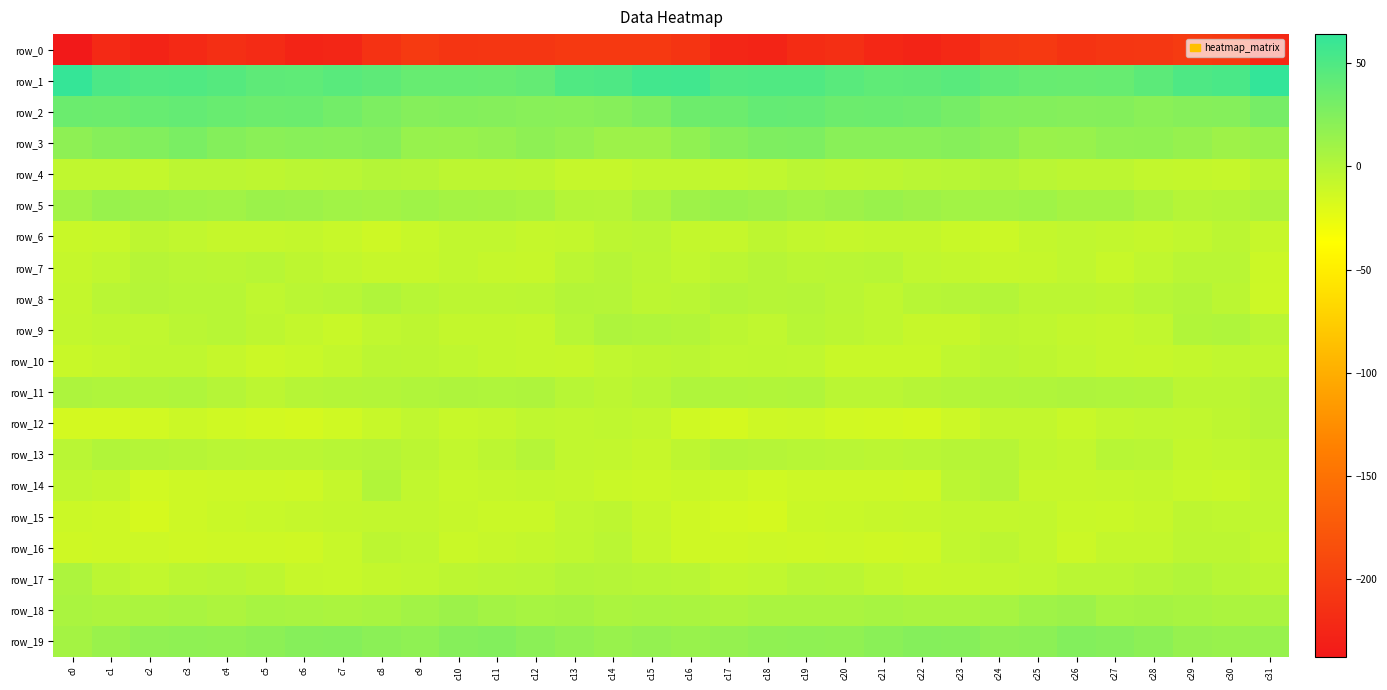

Reading left to right, transcribe all the data shown in this chart.

row_0: -237.5	-221.1	-227.1	-222.0	-215.8	-219.8	-225.8	-224.8	-213.0	-204.5	-210.3	-209.1	-208.4	-205.1	-205.2	-205.8	-210.5	-225.0	-225.9	-219.2	-216.1	-223.1	-226.1	-221.5	-207.8	-206.2	-211.1	-208.4	-207.6	-204.3	-206.0	-222.2
row_1: 62.8	51.4	48.7	48.9	46.8	42.6	41.7	44.6	42.7	38.0	37.6	37.1	39.8	48.9	50.4	55.9	56.5	48.3	49.1	48.7	44.7	41.6	42.6	45.0	40.7	37.7	36.9	37.6	43.2	50.4	51.9	64.0
row_2: 36.2	35.6	38.0	39.7	37.3	35.1	36.2	31.9	27.4	23.1	24.4	22.9	22.1	21.3	22.7	26.6	34.9	35.7	39.5	39.2	35.7	36.0	34.3	30.7	24.9	24.2	22.9	23.8	20.6	22.7	23.3	30.8
row_3: 18.7	22.6	24.8	28.4	23.4	20.8	21.9	21.4	22.6	14.1	13.7	15.3	18.7	15.8	11.6	11.1	17.7	22.8	26.9	27.3	21.3	21.3	21.2	22.6	19.5	13.2	13.6	17.3	17.8	14.7	10.6	13.0
row_4: -5.6	-6.0	-7.3	-3.5	-3.6	-4.7	-2.7	-2.3	0.4	-1.2	-3.7	-4.2	-4.8	-7.9	-8.1	-6.0	-5.8	-7.5	-6.1	-2.9	-4.5	-4.1	-2.4	-1.5	0.6	-2.3	-4.2	-4.0	-6.8	-7.5	-7.9	-3.0
row_5: 8.9	13.8	12.0	10.2	9.4	12.7	11.3	9.6	8.2	10.1	7.8	7.0	5.9	0.1	-0.2	4.4	10.7	13.1	11.3	9.2	10.6	12.8	10.7	8.9	9.0	9.9	6.9	7.3	3.4	-0.5	0.6	3.5
row_6: -9.7	-9.1	-4.8	-6.5	-7.9	-8.0	-7.3	-9.1	-12.0	-9.1	-6.2	-6.2	-8.2	-7.5	-4.1	-3.0	-7.4	-7.9	-4.5	-7.2	-8.4	-7.3	-7.6	-10.1	-11.4	-7.8	-5.7	-7.2	-8.1	-6.5	-3.6	-8.6
row_7: -8.2	-5.5	-1.2	-2.2	-3.0	-1.5	-4.6	-6.7	-8.5	-8.7	-6.3	-7.9	-8.4	-3.4	-0.8	-3.3	-6.1	-3.4	-0.8	-2.9	-2.5	-1.6	-6.0	-7.1	-8.9	-8.1	-6.0	-9.4	-6.0	-2.4	-2.1	-11.2
row_8: -7.6	-2.4	-0.2	-1.4	-1.4	-5.2	-2.6	-1.4	1.6	-1.7	-3.9	-3.8	-3.7	0.4	-0.7	-4.2	-2.6	0.5	-1.3	-0.8	-3.0	-4.9	-1.5	-0.2	0.9	-3.3	-3.3	-4.5	-1.8	0.7	-3.4	-11.4
row_9: -6.8	-5.0	-5.8	-3.1	-1.7	-4.9	-7.5	-10.0	-5.6	-4.4	-7.4	-7.7	-8.1	-1.9	3.3	2.1	0.7	-3.8	-5.9	-1.4	-3.2	-5.4	-8.7	-8.9	-4.5	-5.5	-7.7	-7.9	-6.5	1.0	2.4	-2.4
row_10: -9.7	-7.9	-5.3	-5.3	-8.2	-11.0	-9.7	-7.6	-3.4	-3.9	-5.5	-7.8	-8.2	-8.8	-6.0	-4.8	-3.4	-5.8	-5.0	-5.9	-9.9	-10.2	-9.6	-5.3	-3.1	-4.8	-6.4	-8.0	-8.5	-7.8	-5.8	-6.2
row_11: 3.7	2.3	1.0	2.2	-0.6	-4.3	-1.2	0.2	0.8	1.7	2.8	2.2	3.1	-1.8	-4.0	-1.9	2.5	2.1	1.4	1.7	-2.7	-2.9	-0.8	0.5	1.3	1.7	2.9	2.4	1.9	-3.6	-3.2	-0.3
row_12: -15.0	-15.4	-14.2	-10.8	-13.3	-14.9	-15.6	-13.7	-9.0	-5.9	-9.4	-8.1	-5.5	-6.3	-5.2	-7.2	-13.3	-15.5	-12.2	-11.5	-14.2	-14.9	-15.8	-11.9	-7.0	-7.1	-9.7	-6.7	-5.8	-6.3	-4.4	-1.1
row_13: -2.0	1.1	0.2	-1.2	-2.2	-2.8	-2.7	-1.8	-0.3	-3.3	-6.8	-4.2	-0.5	-6.2	-6.8	-8.9	-4.6	1.0	-0.5	-1.7	-2.2	-3.2	-2.5	-0.8	-1.0	-5.1	-7.0	-1.7	-2.0	-7.6	-6.3	-4.4
row_14: -5.9	-7.7	-13.7	-12.2	-11.8	-11.9	-12.1	-8.2	1.0	-6.2	-9.6	-8.0	-7.8	-8.2	-10.3	-11.3	-9.7	-10.9	-13.7	-11.8	-11.8	-11.9	-12.4	-3.2	-0.6	-8.9	-8.8	-8.0	-7.6	-9.1	-10.3	-6.3
row_15: -11.1	-12.2	-16.3	-12.4	-10.3	-9.3	-8.4	-7.5	-6.9	-7.1	-8.5	-10.4	-10.2	-5.8	-4.9	-8.6	-12.8	-14.5	-15.7	-10.7	-10.2	-8.6	-8.3	-6.8	-7.3	-7.2	-9.7	-10.5	-8.9	-4.9	-5.3	-6.0
row_16: -13.0	-12.4	-11.5	-12.6	-12.1	-12.5	-12.9	-9.4	-3.8	-5.4	-10.4	-8.7	-7.8	-5.4	-3.1	-7.9	-12.6	-12.9	-11.9	-12.5	-11.9	-13.0	-12.1	-6.5	-3.8	-7.1	-10.9	-7.5	-7.5	-3.8	-4.2	-7.3
row_17: 3.4	-3.5	-7.0	-3.3	-2.2	-4.8	-8.5	-9.2	-7.3	-6.4	-3.8	-3.0	-2.4	1.0	-0.4	-1.9	-2.0	-6.8	-5.8	-2.3	-2.7	-6.6	-8.9	-8.4	-6.9	-5.8	-3.0	-3.0	-1.1	1.1	-1.5	-4.2
row_18: 5.0	3.7	4.3	5.4	3.7	6.7	5.3	4.3	5.8	8.9	12.1	8.5	6.6	7.3	4.4	5.2	4.9	3.2	5.1	4.6	4.6	6.8	4.5	5.0	6.8	10.4	11.7	6.8	7.4	6.2	4.2	5.0
row_19: 7.6	13.1	17.3	18.3	17.5	19.7	22.3	23.2	19.9	18.5	22.4	24.0	20.4	16.8	13.5	15.9	13.9	15.5	17.7	18.1	18.0	20.8	22.9	22.4	18.8	19.3	24.4	22.5	19.3	14.9	13.9	14.0